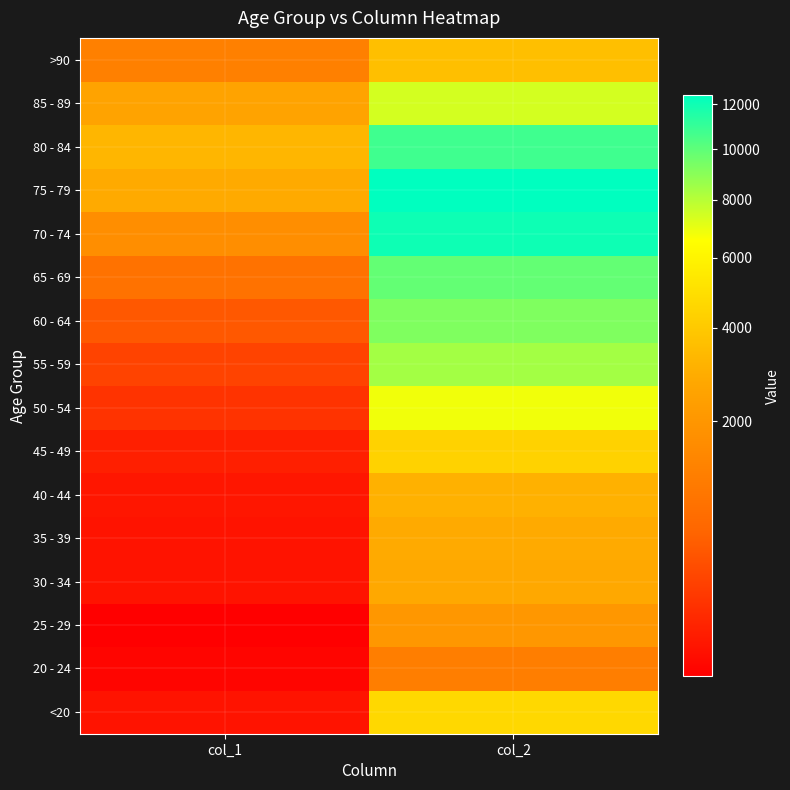

Reading left to right, extract all data points from this chart.

<20: col_1=18	col_2=4641
20 - 24: col_1=4	col_2=1191
25 - 29: col_1=3	col_2=2038
30 - 34: col_1=17	col_2=2765
35 - 39: col_1=18	col_2=2814
40 - 44: col_1=24	col_2=3078
45 - 49: col_1=47	col_2=4396
50 - 54: col_1=126	col_2=6803
55 - 59: col_1=227	col_2=8400
60 - 64: col_1=426	col_2=9236
65 - 69: col_1=850	col_2=9883
70 - 74: col_1=1690	col_2=12018
75 - 79: col_1=2848	col_2=12434
80 - 84: col_1=3273	col_2=10764
85 - 89: col_1=2548	col_2=7417
>90: col_1=1224	col_2=3604